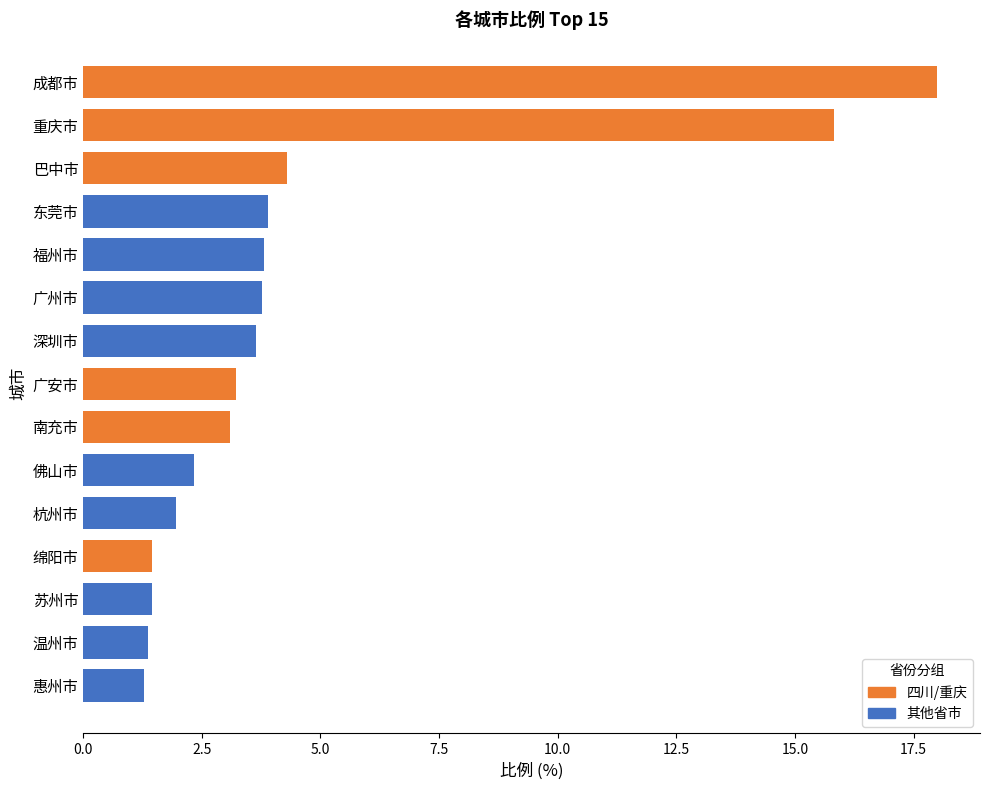

List the labels in order of value, smallest first.

惠州市, 温州市, 苏州市, 绵阳市, 杭州市, 佛山市, 南充市, 广安市, 深圳市, 广州市, 福州市, 东莞市, 巴中市, 重庆市, 成都市